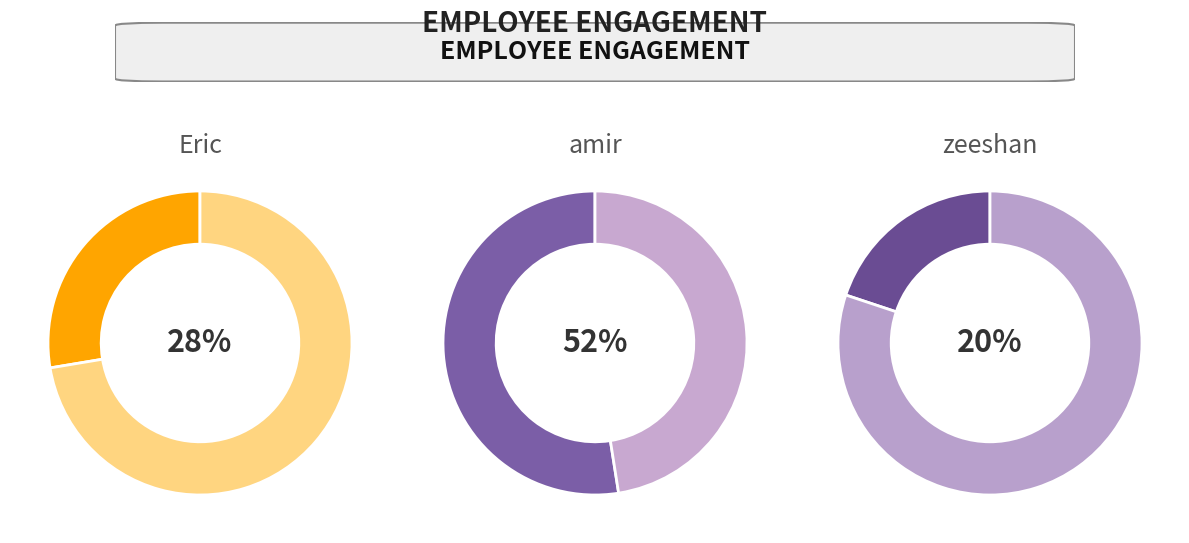

Count the number of slices in the pie.

3